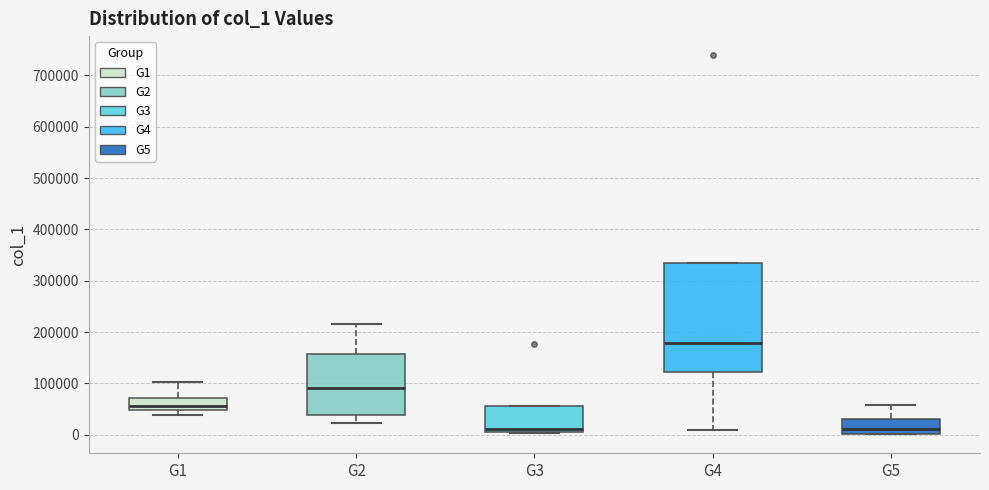

Reading left to right, read every box against the y-axis: the position of its median line, the range the box covers, and the ends of its whiskers. The values are not printed on the chart, so give them approximately, as read against the axis.

G1: median 60000, box 50000 to 70000, whiskers 40000 to 100000
G2: median 90000, box 40000 to 160000, whiskers 20000 to 210000
G3: median 10000 (just above the box's lower edge), box 10000 to 60000, whiskers 0 to 60000
G4: median 180000, box 120000 to 340000, whiskers 10000 to 340000
G5: median 10000, box 0 to 30000, whiskers 0 to 60000